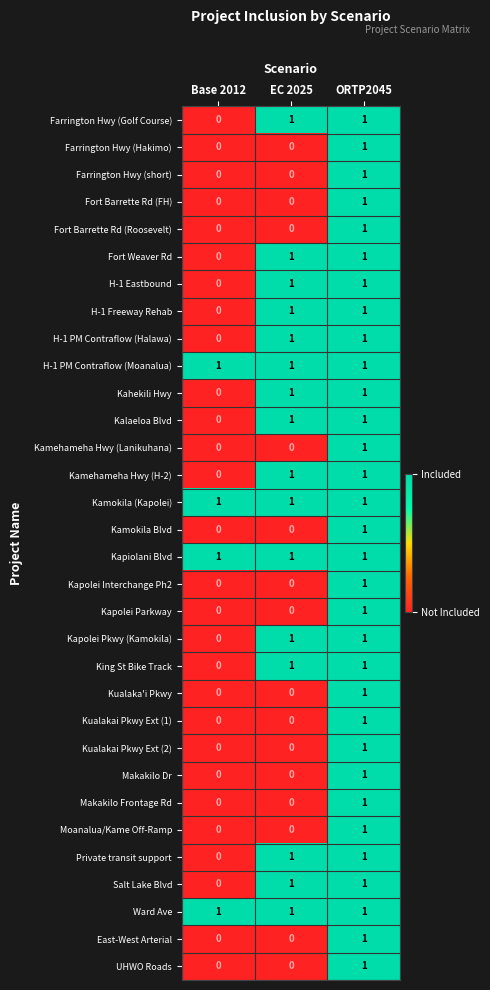

At which category is the sum across all series the highest?

ORTP2045